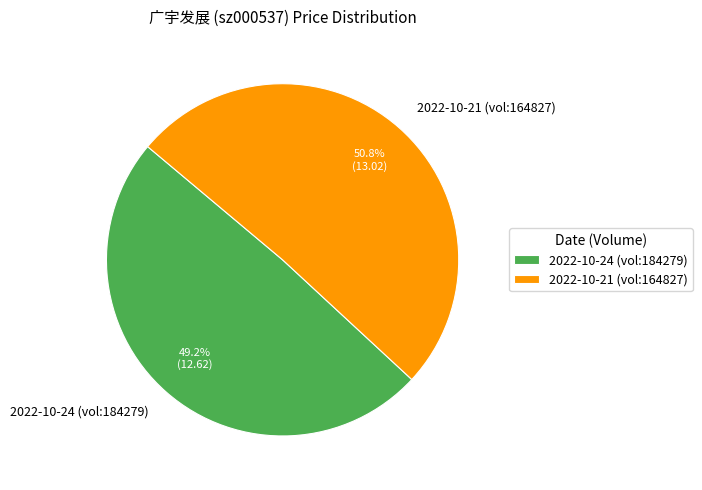

Does 2022-10-21 (vol:164827) account for over 50% of the chart?

Yes